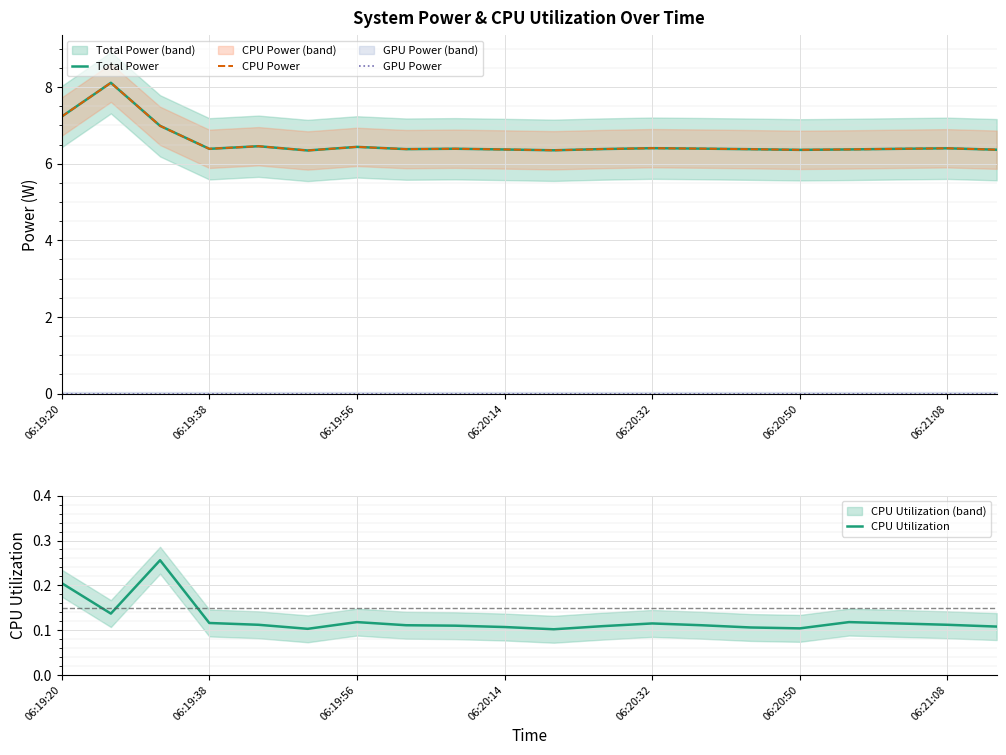

Which has a higher value, 12 or 13?

12